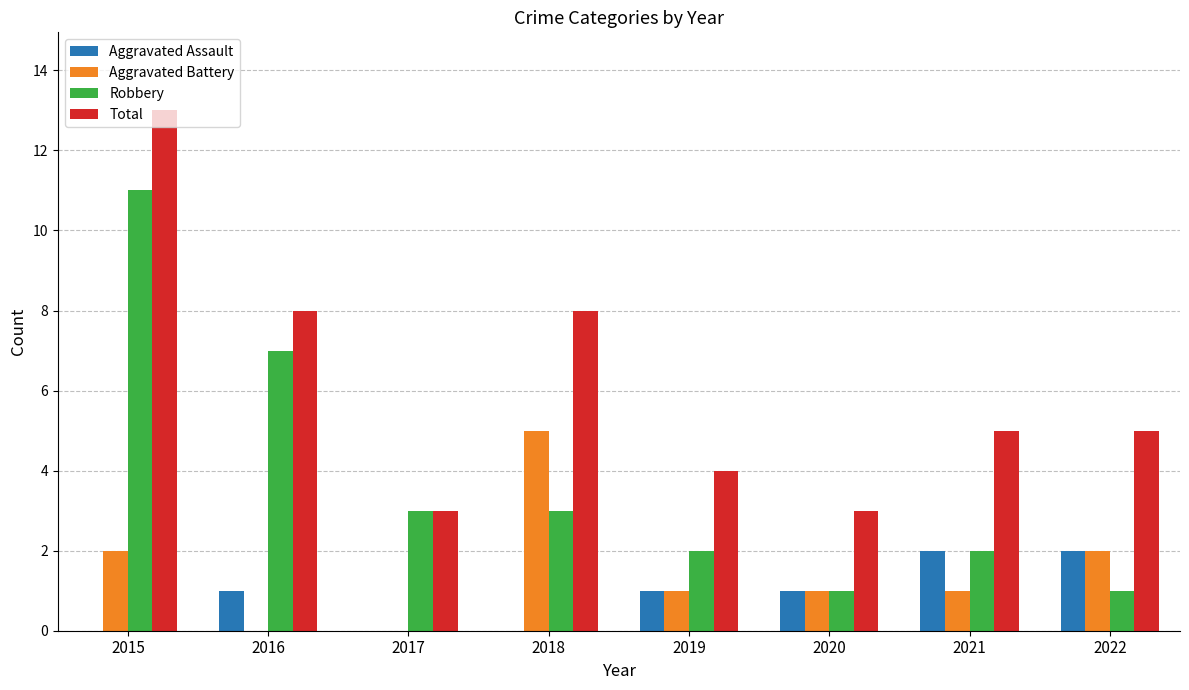

Does the chart contain stacked bars?

No